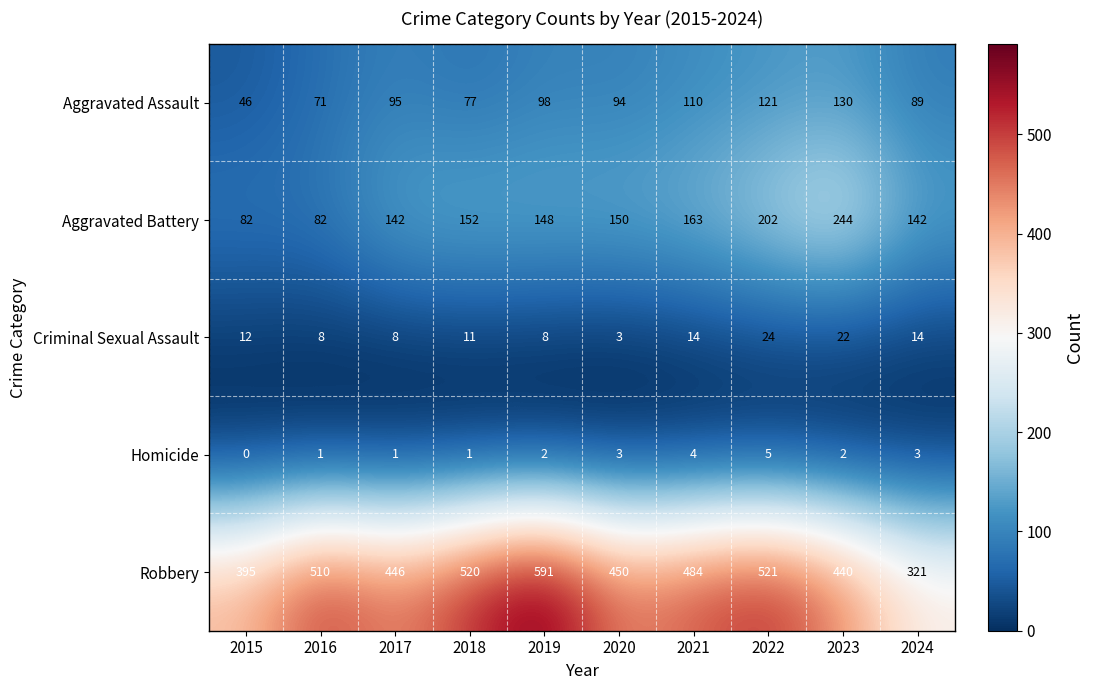

At how many categories does at least one series exceed 232?

10